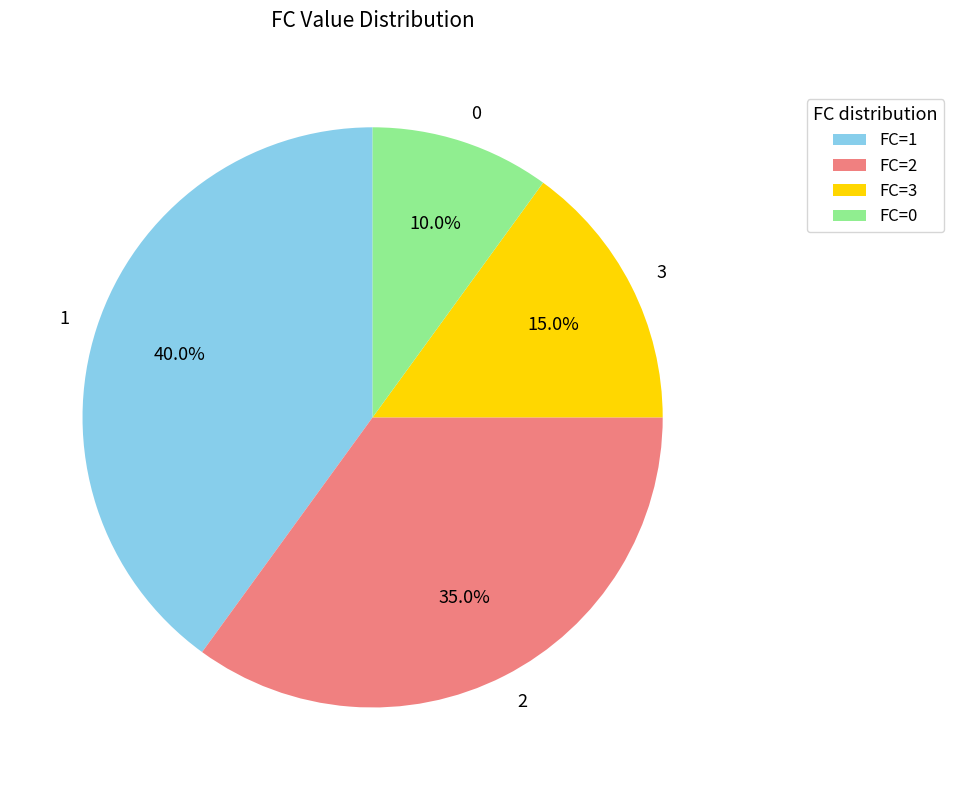

True or false: 1 accounts for 40% of the total.

True